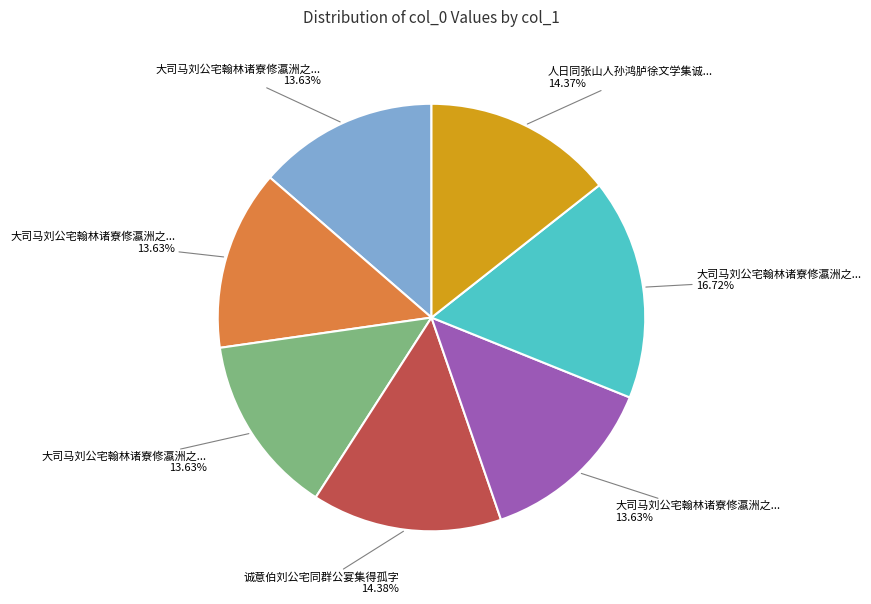

How many segments does this pie chart have?

7